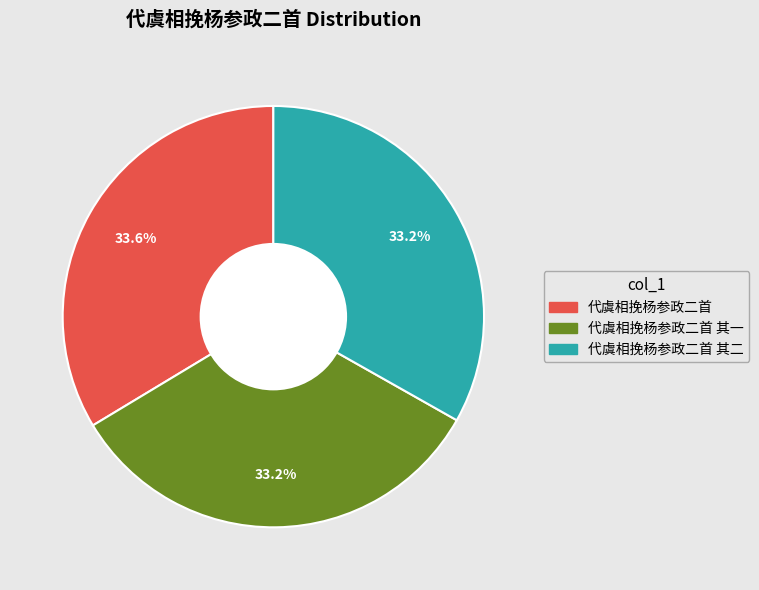

Is there a majority slice in this chart?

No